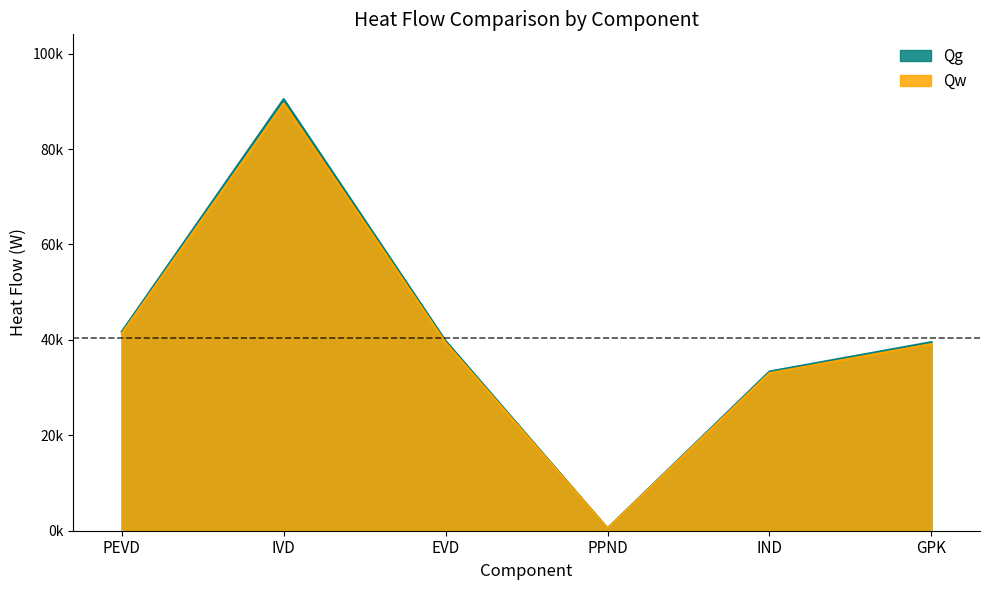

What is the sum of the Qg values at PEVD and EVD?

80706.1